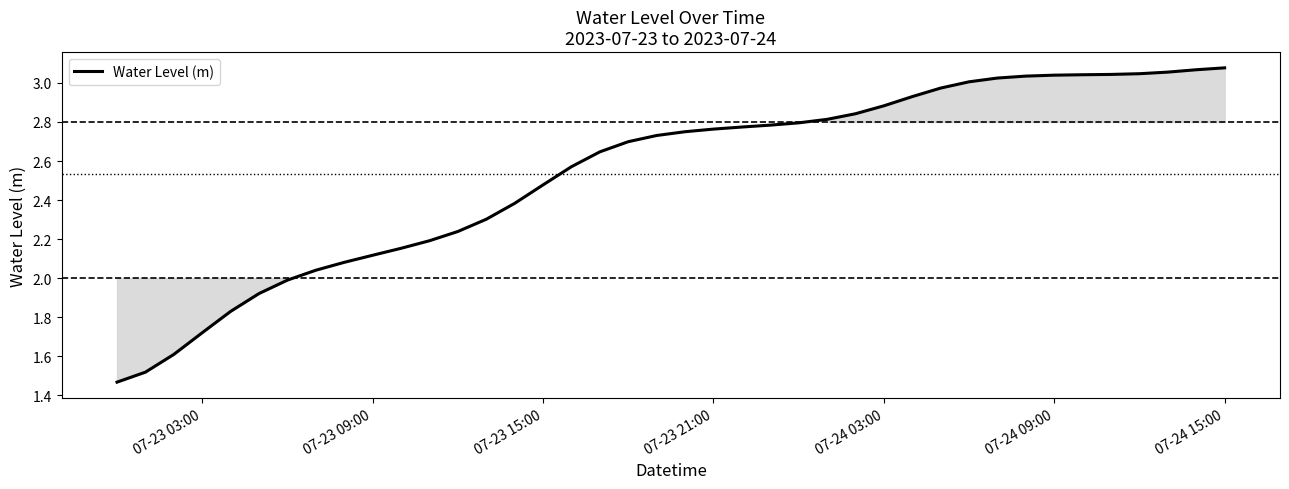

What is the difference between the maximum and minimum values?

1.6